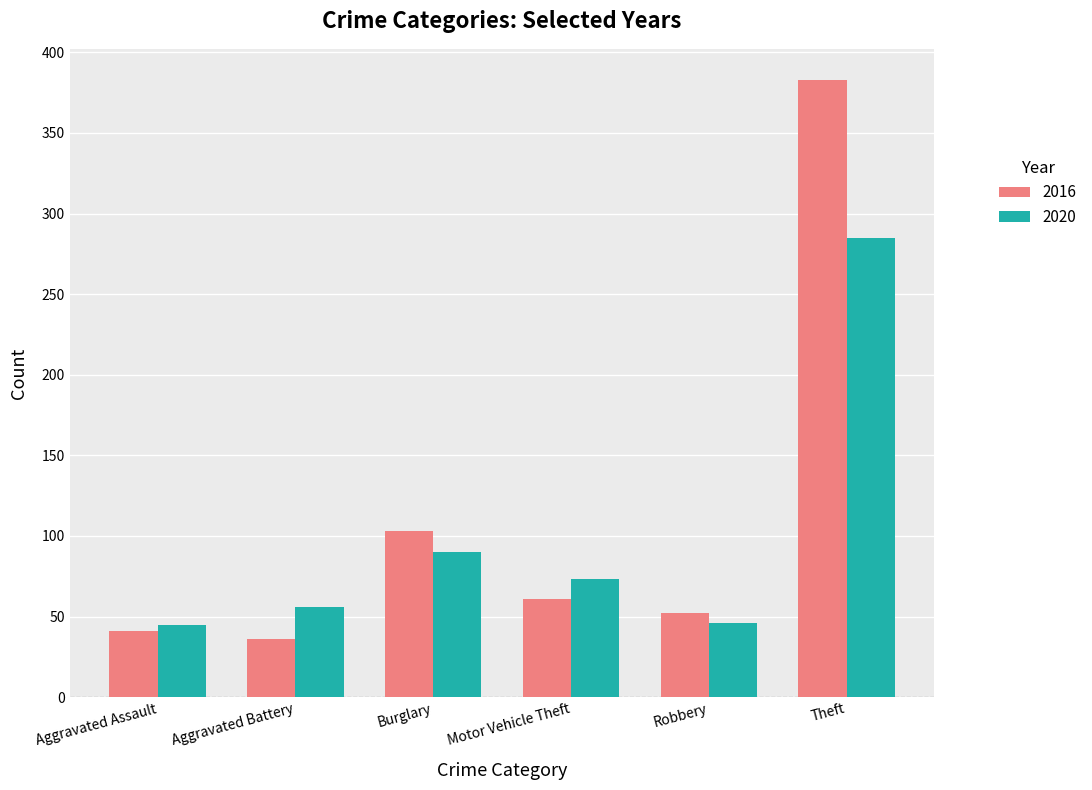

At how many categories does at least one series exceed 134?

1